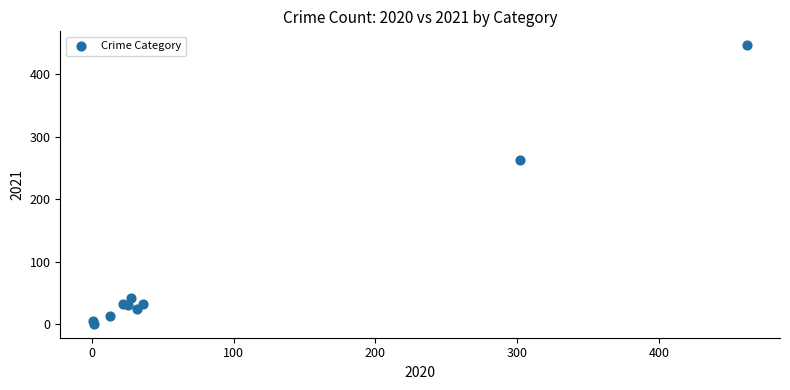

What Y value in the scatter plot is closest to 223?

262